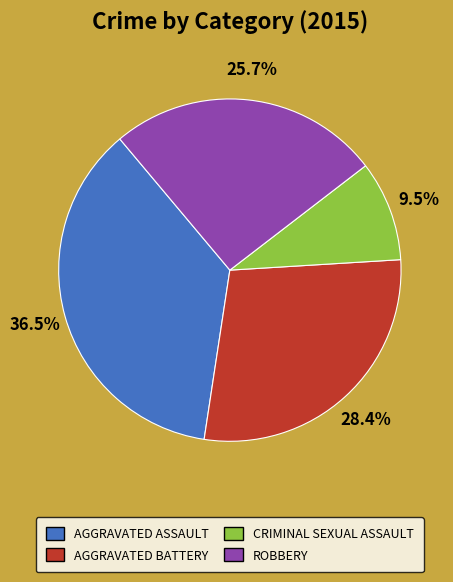

Is there a majority slice in this chart?

No